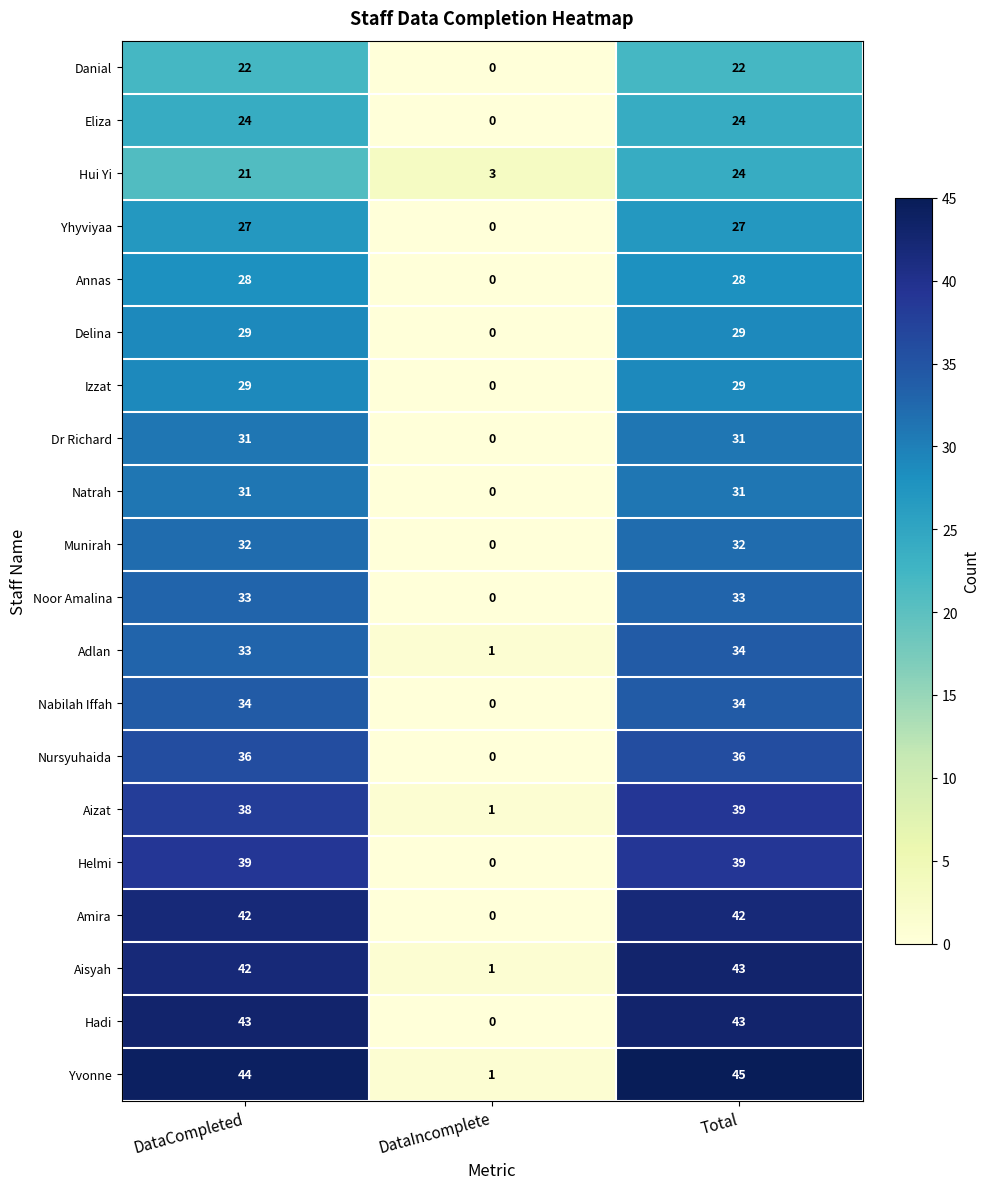

Which label corresponds to the largest value in the chart?

Total